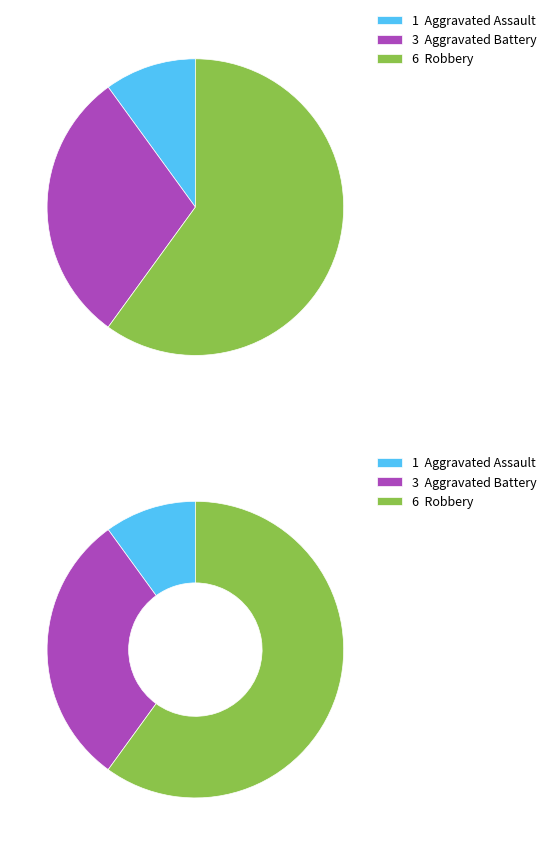

What percentage is the Robbery slice, to the nearest percent?

60%